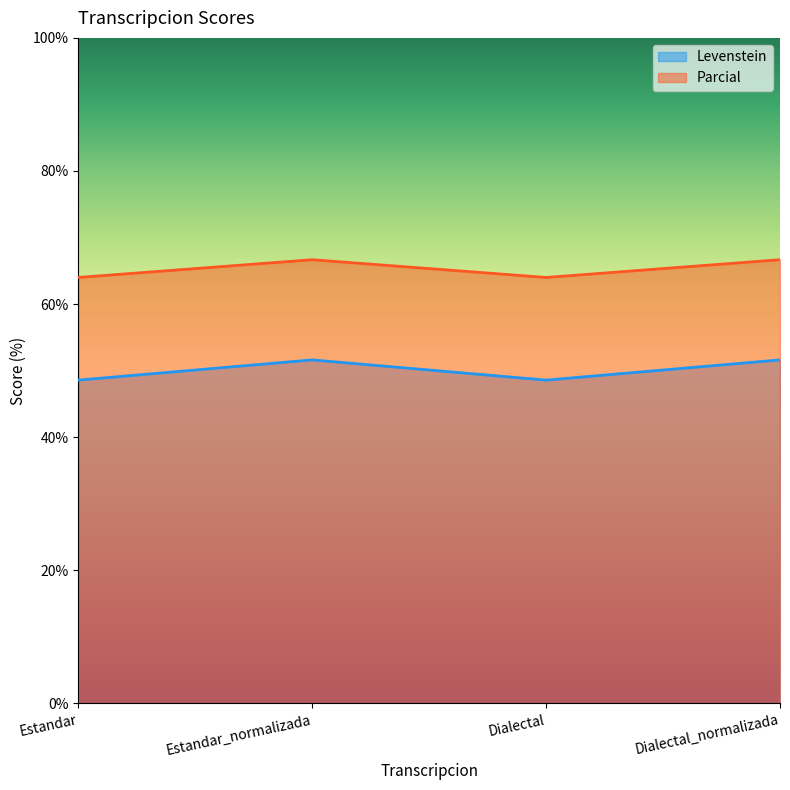

Which series has the widest spread of values?

Levenstein